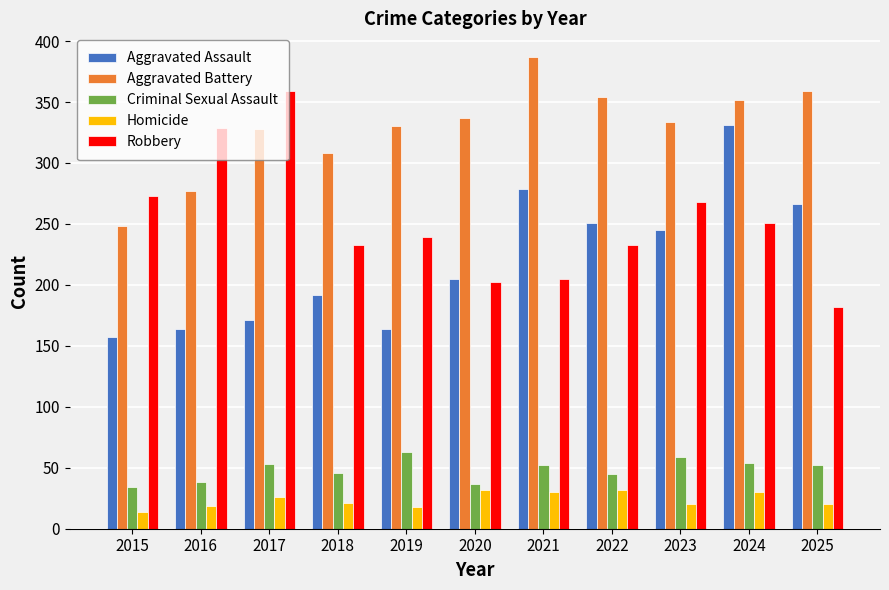

At 2021, list the series in order from smallest to largest.

Homicide, Criminal Sexual Assault, Robbery, Aggravated Assault, Aggravated Battery